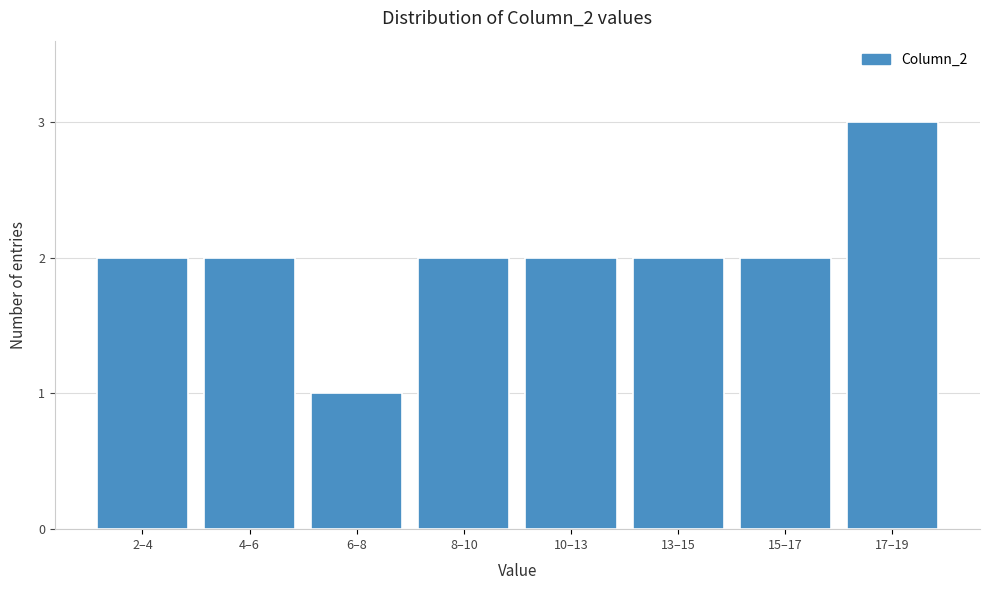

Reading left to right, what are all the values shown in this chart?

2–4=2	4–6=2	6–8=1	8–10=2	10–13=2	13–15=2	15–17=2	17–19=3